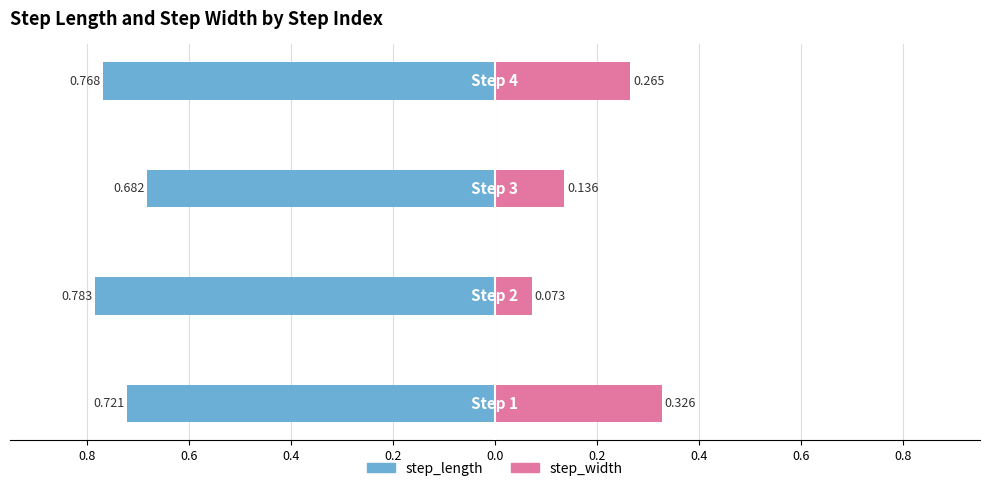

Which series has the largest range (max minus min)?

step_width